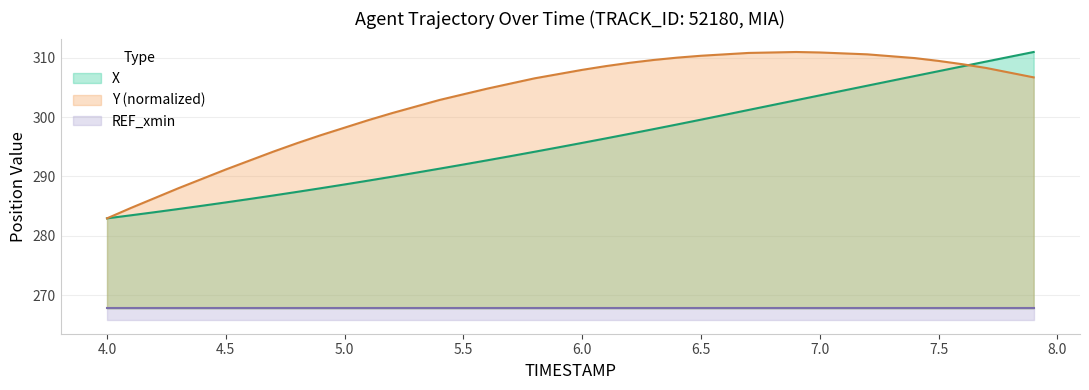

True or false: X has a value of 519.9 at 7.2.

False